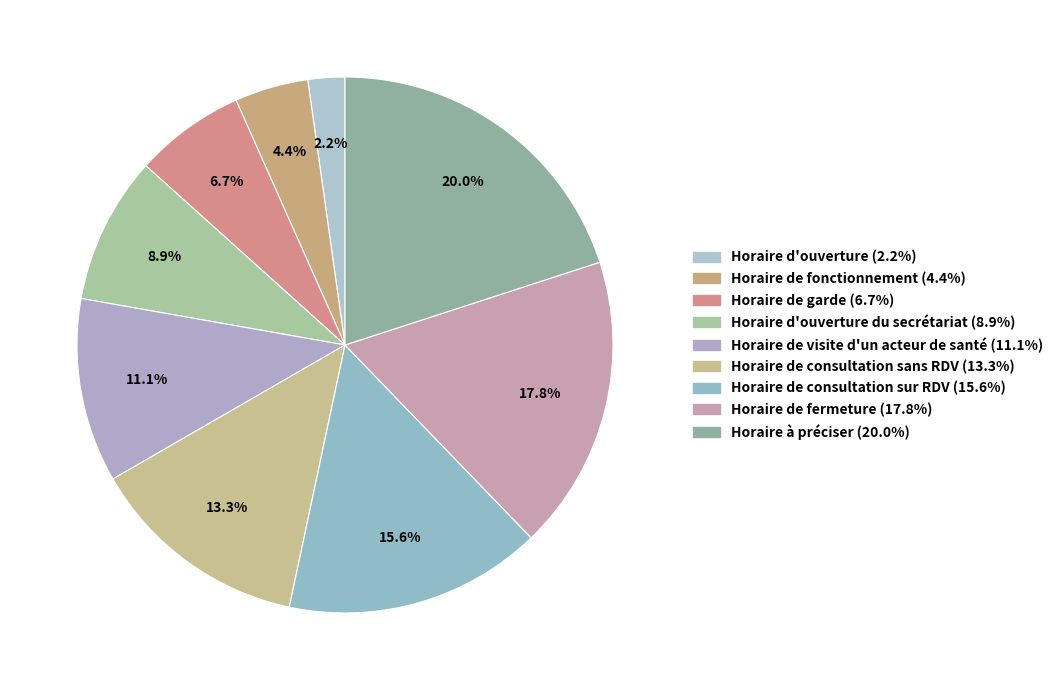

How many segments does this pie chart have?

9